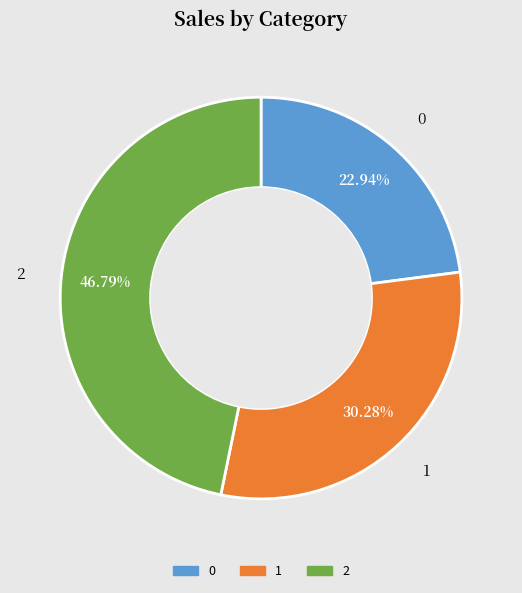

To the nearest percent, what is the average slice percentage?

33%